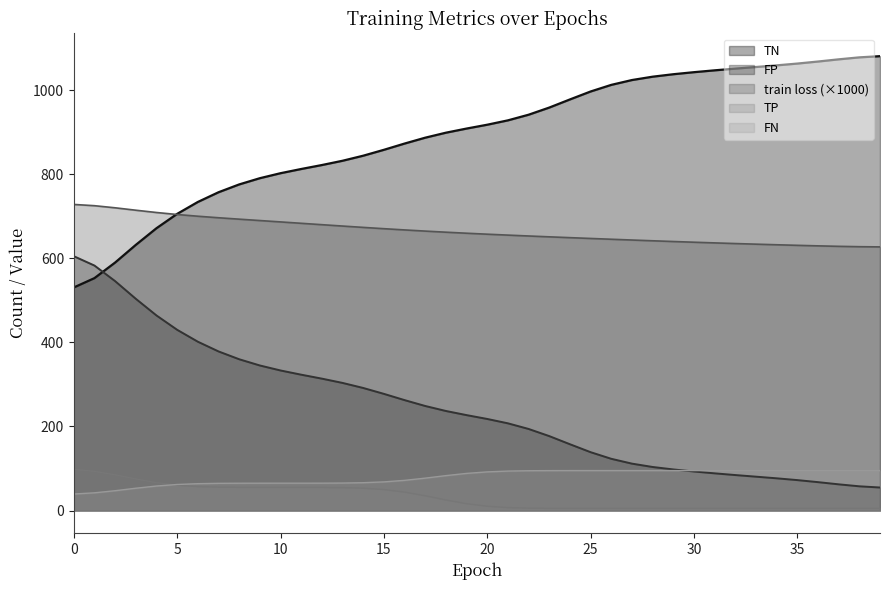

Which series has the widest spread of values?

FP